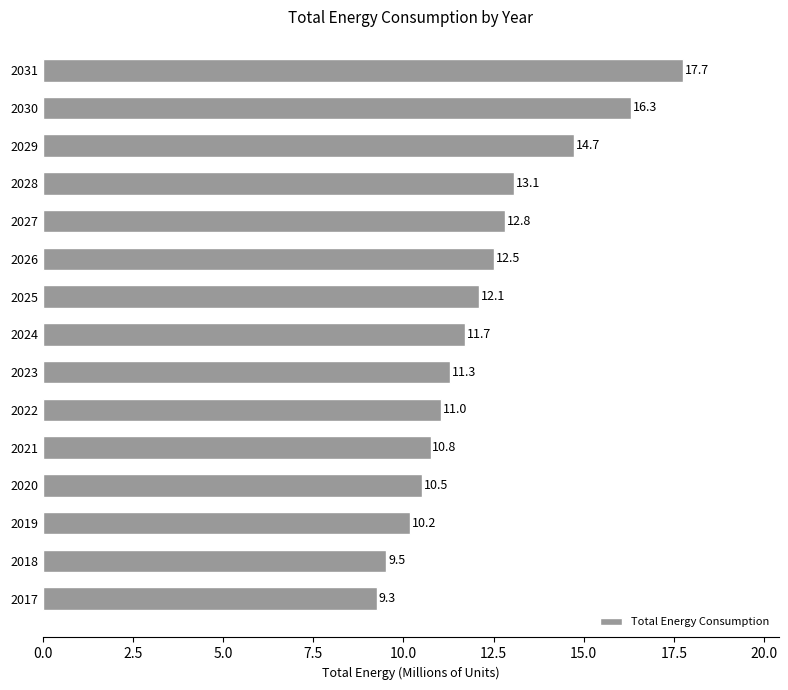

What is the minimum value shown in the chart?

9.3